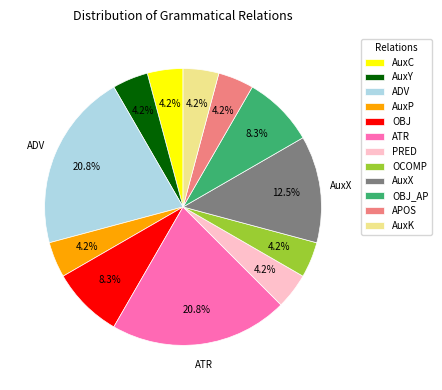

What percentage is the OCOMP slice, to the nearest percent?

4%